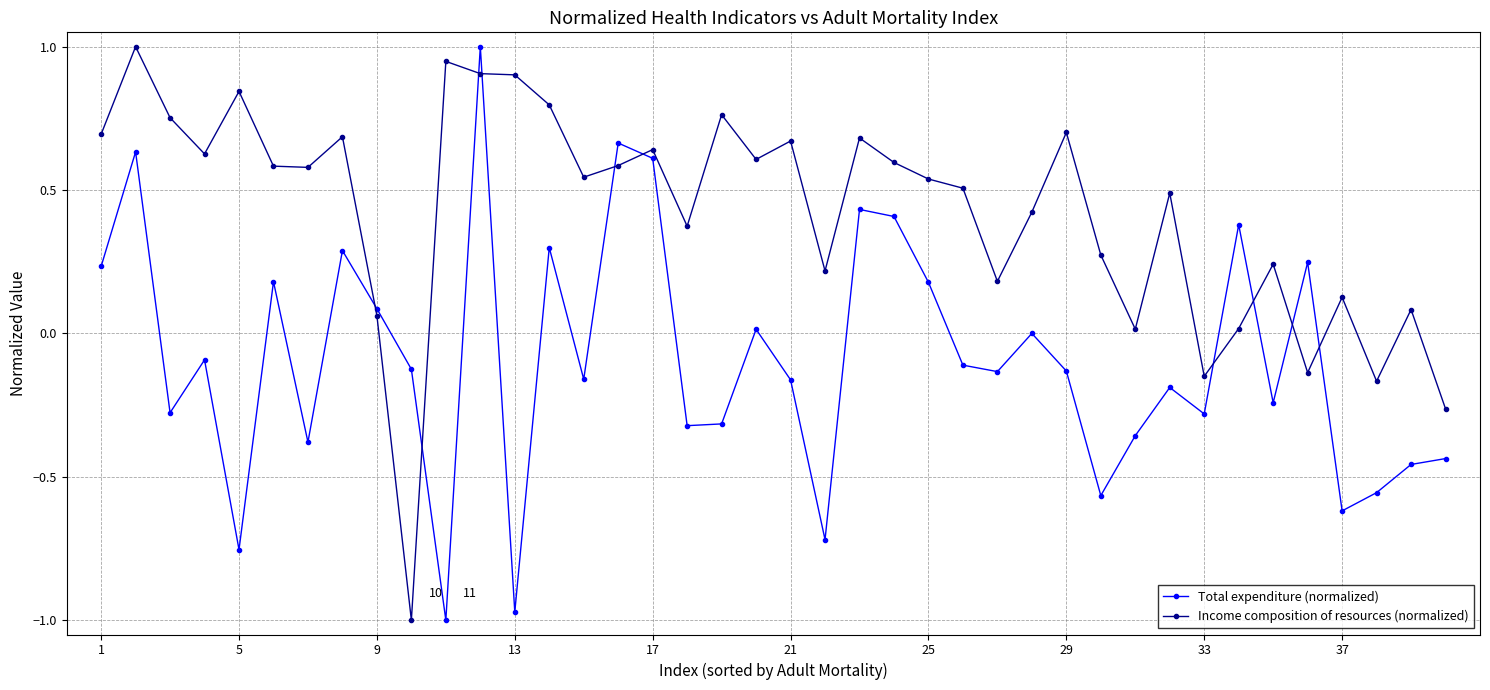

What is the greatest value displayed?

1.0